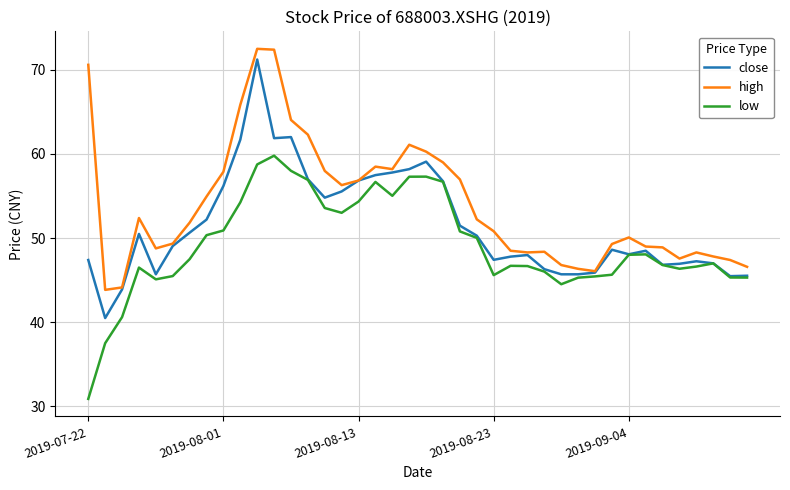

Count the number of categories in the chart.

40